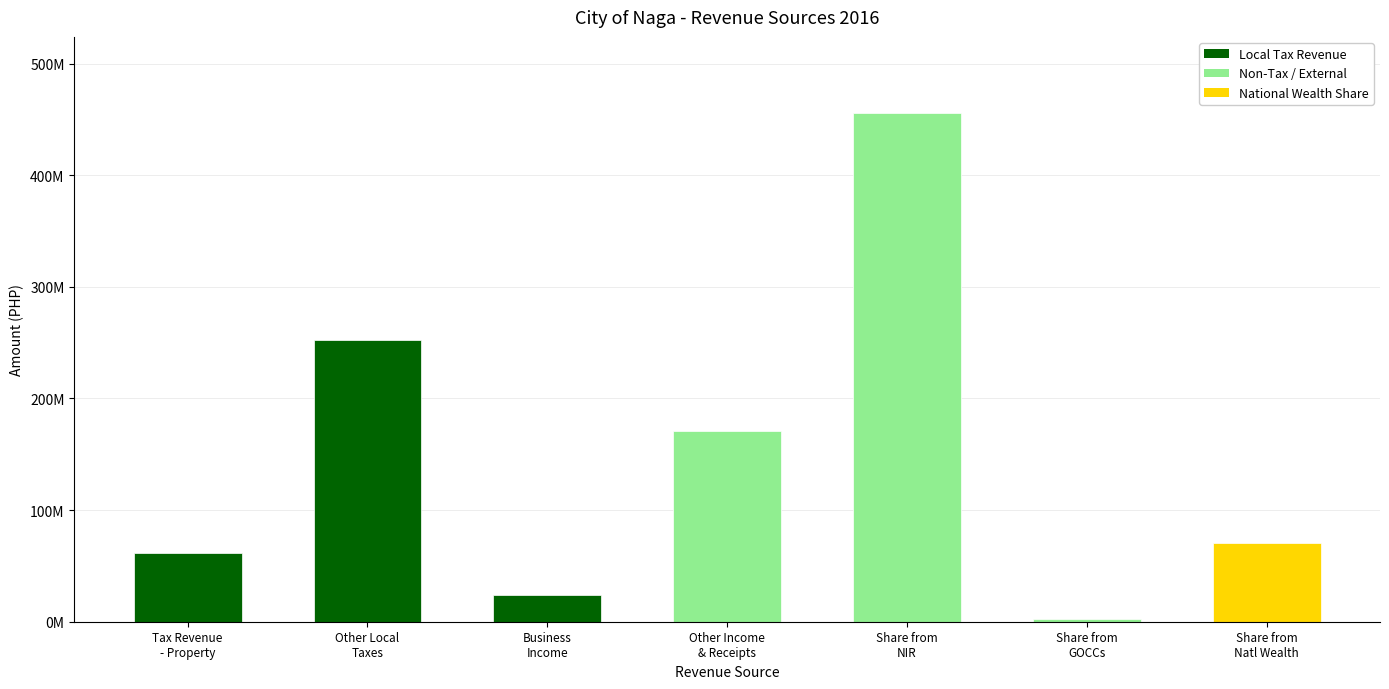

What position from the left is Share from
NIR?

5